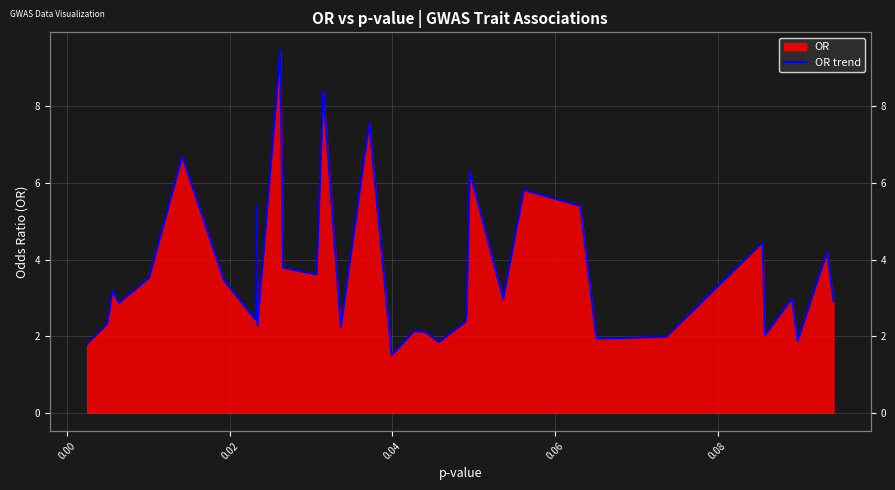

What is the value of the 25th point from the left?

3.0